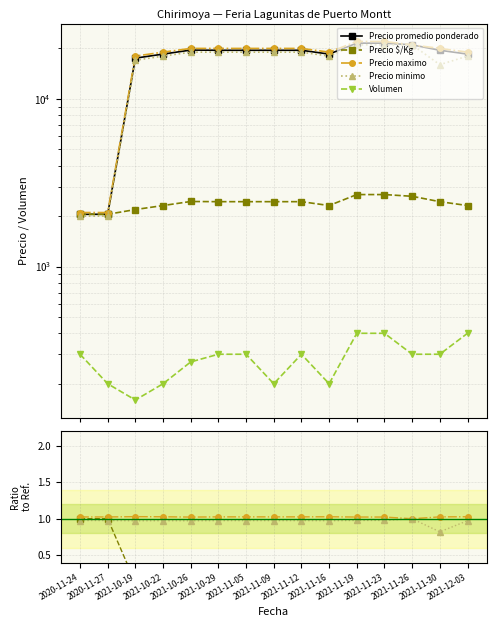

Which category has the highest value across all series?

2021-11-19